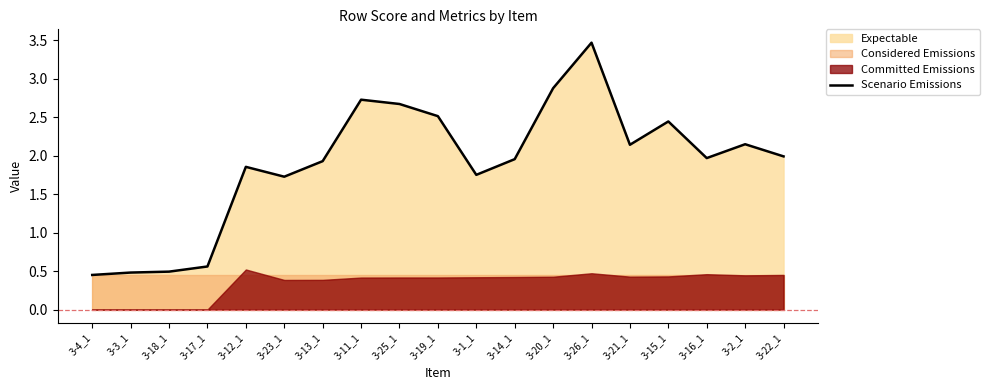

How many lines are shown in the chart?

1